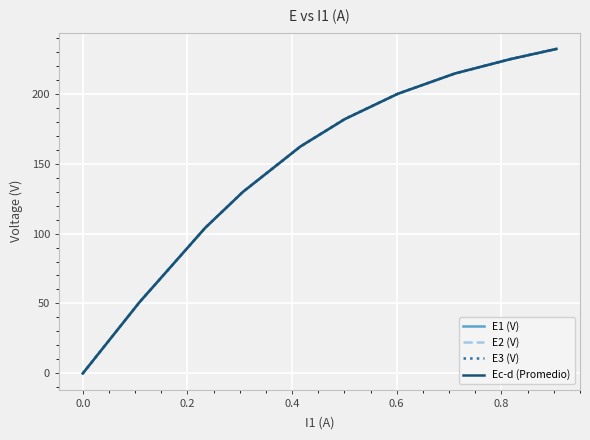

What is the highest value of the E2 (V) series?

231.8